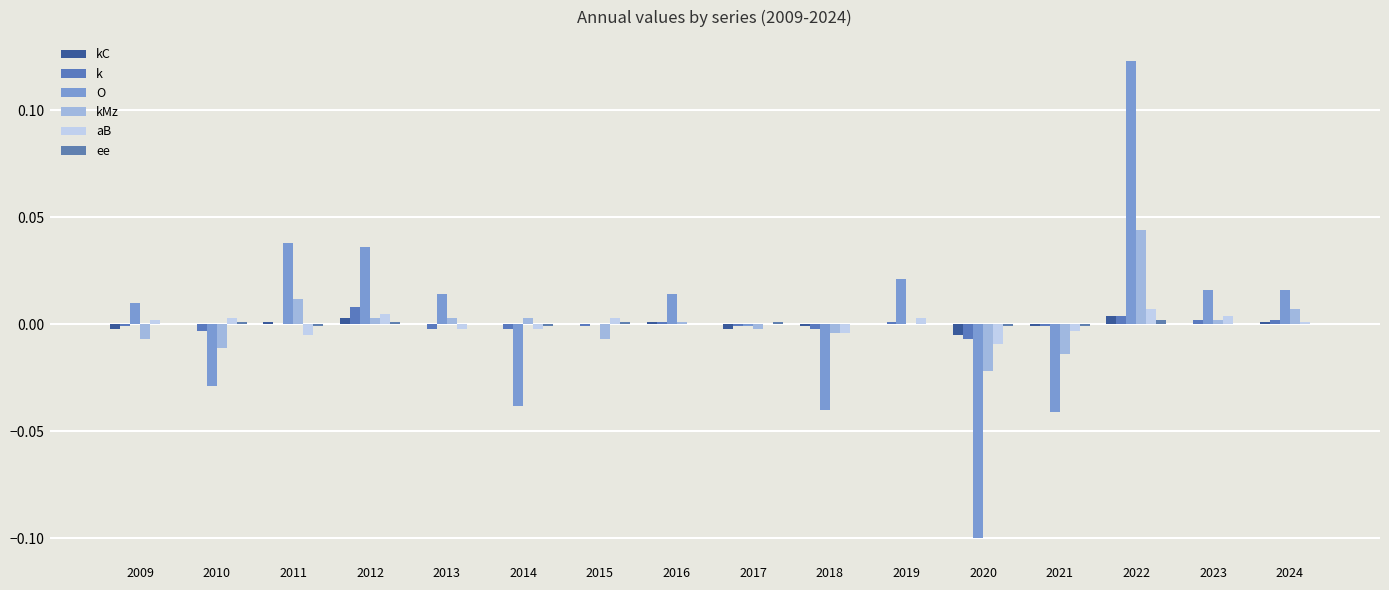

Count the number of categories in the chart.

16